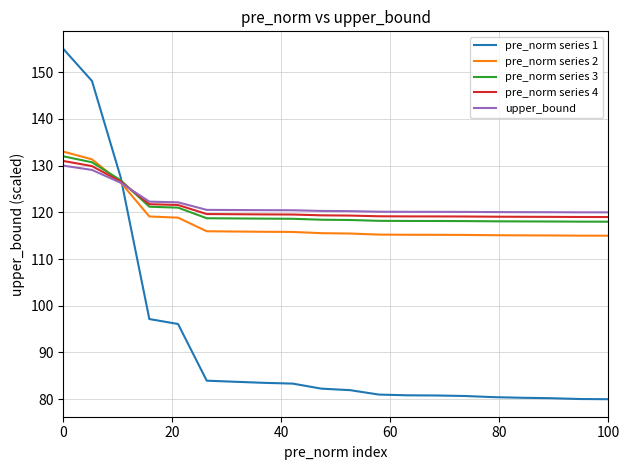

Does the chart have visible grid lines?

Yes